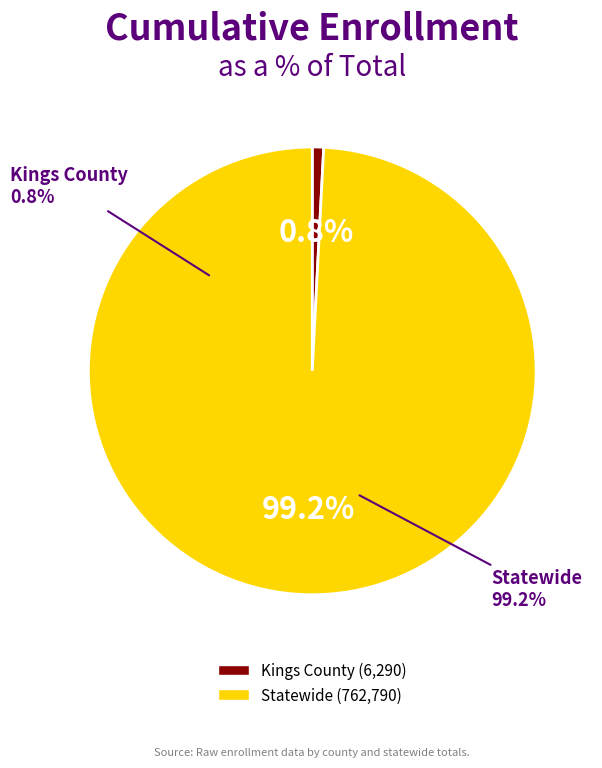

Rank the categories by value from lowest to highest.

Kings County, Statewide